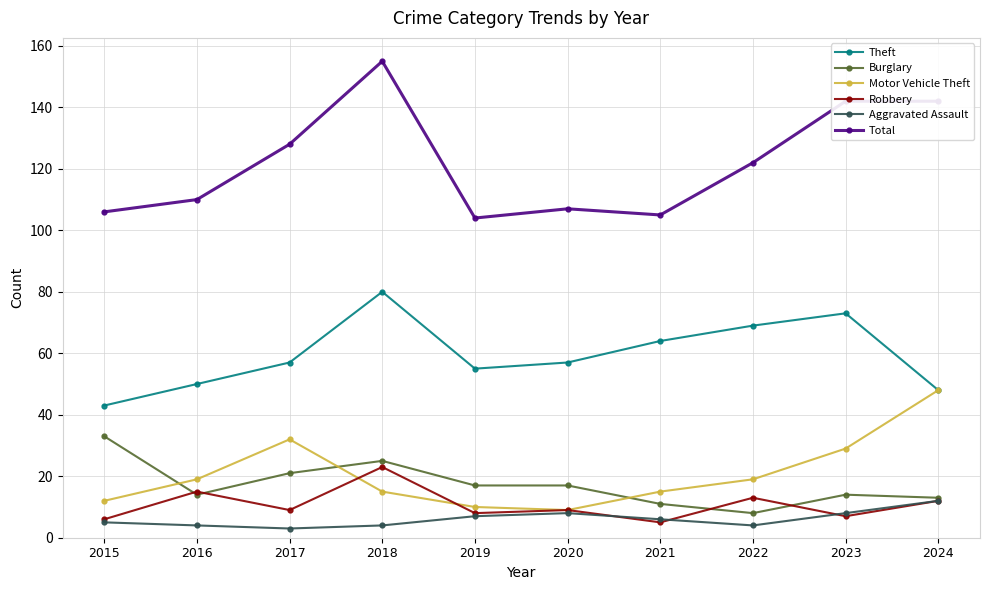

True or false: Total and Robbery intersect in this chart.

False